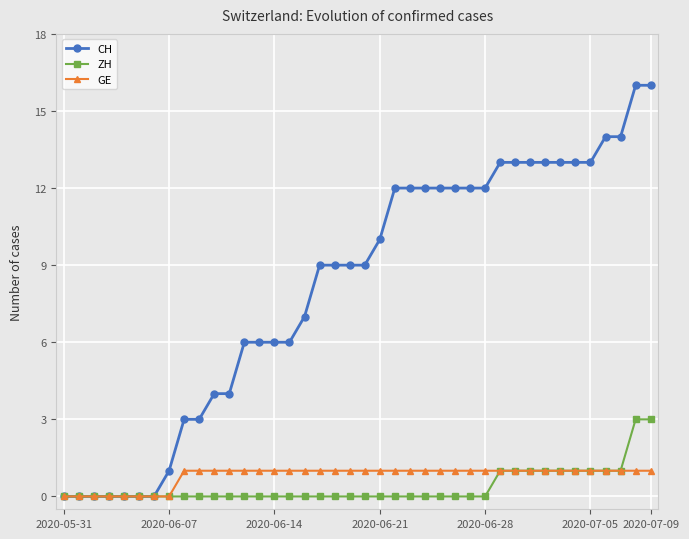

Which series has the widest spread of values?

CH